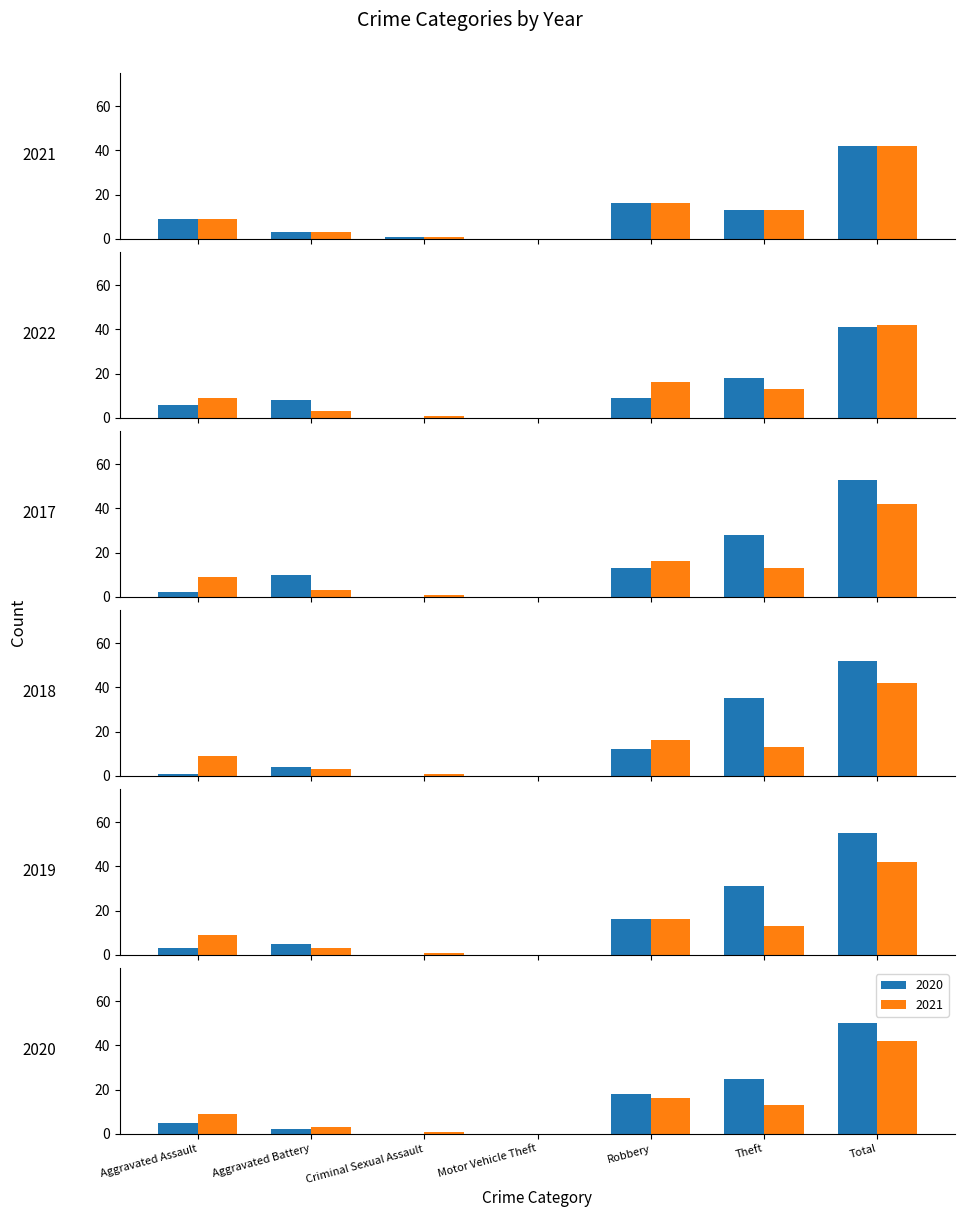

Which category has the highest value across all series?

Total